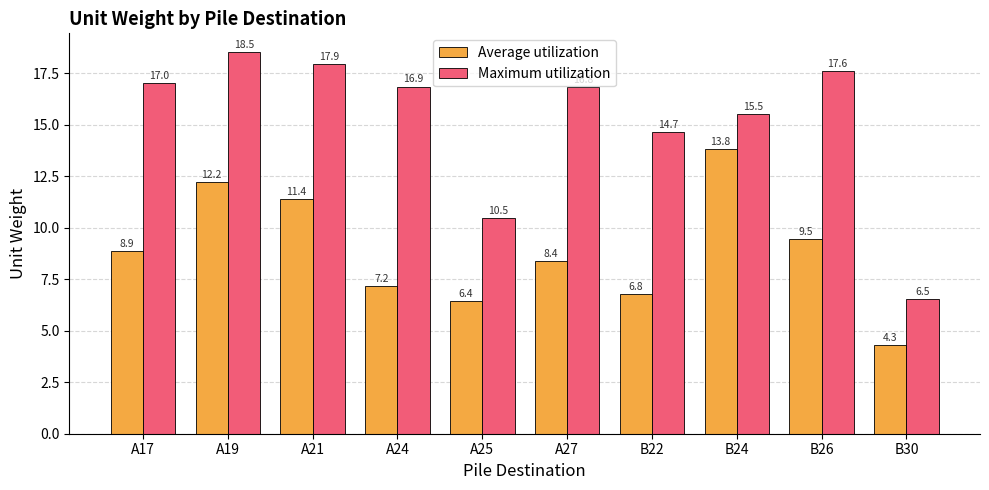

Which category has the lowest value in the Average utilization series?

B30